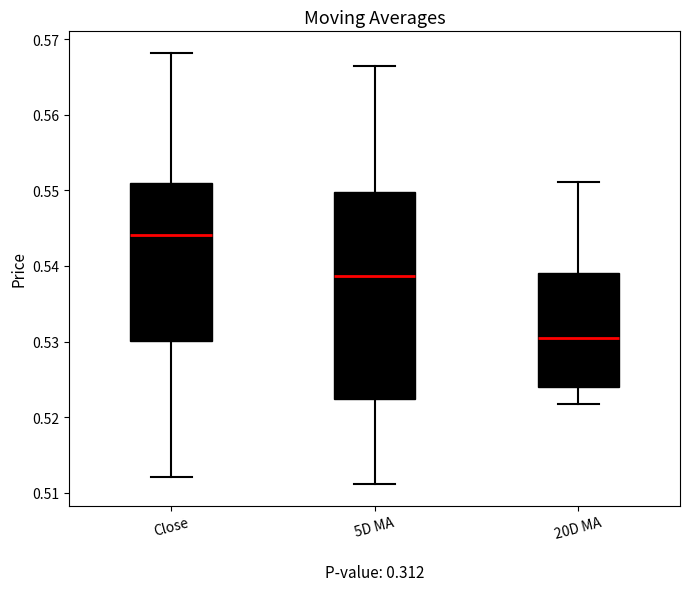

Reading left to right, read every box against the y-axis: the position of its median line, the range the box covers, and the ends of its whiskers. The values are not printed on the chart, so give them approximately, as read against the axis.

Close: median 0.544, box 0.530 to 0.551, whiskers 0.512 to 0.568
5D MA: median 0.539, box 0.522 to 0.550, whiskers 0.511 to 0.566
20D MA: median 0.530, box 0.524 to 0.539, whiskers 0.522 to 0.551